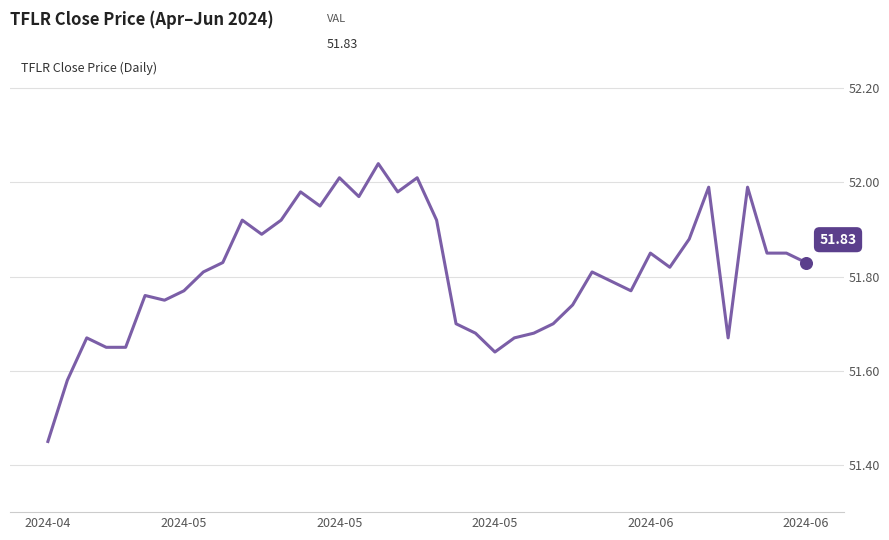

What is the difference between the maximum and minimum values?

0.6